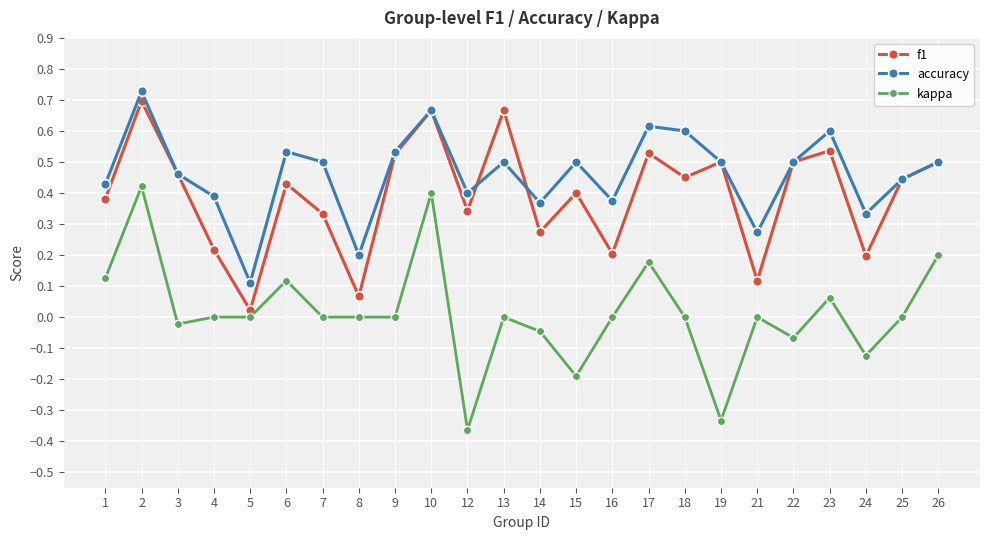

What is the sum of all accuracy values?

11.1